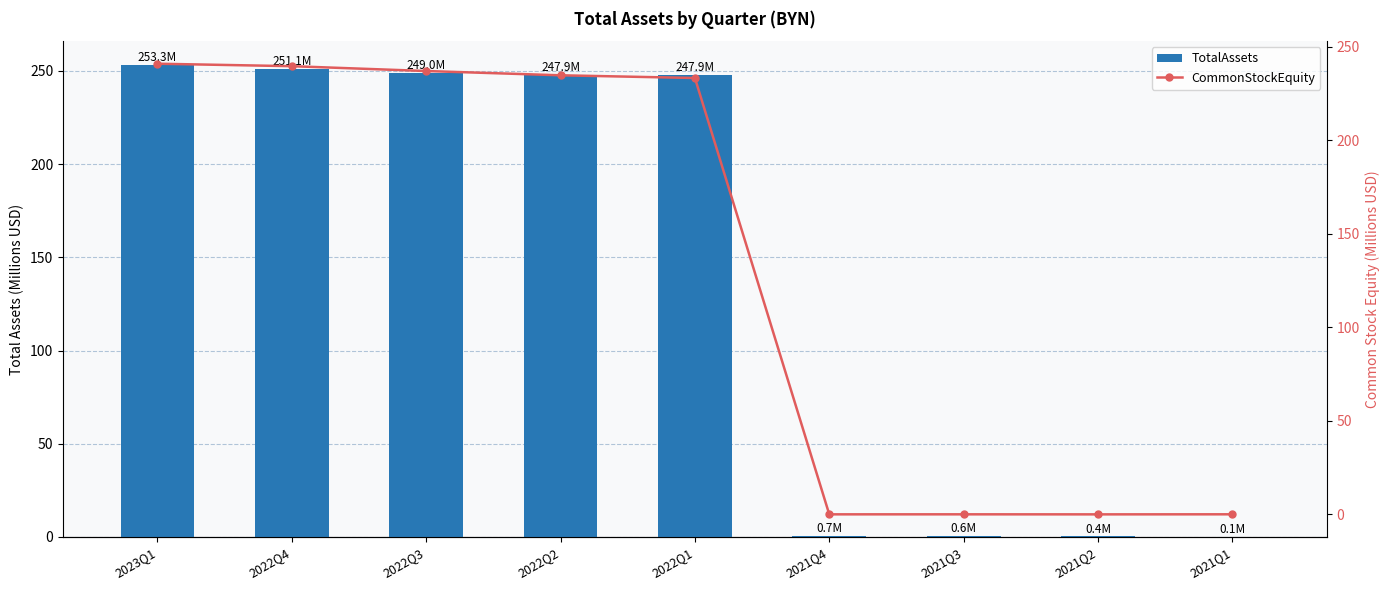

Between 2021Q1 and 2021Q3, which is larger?

2021Q3